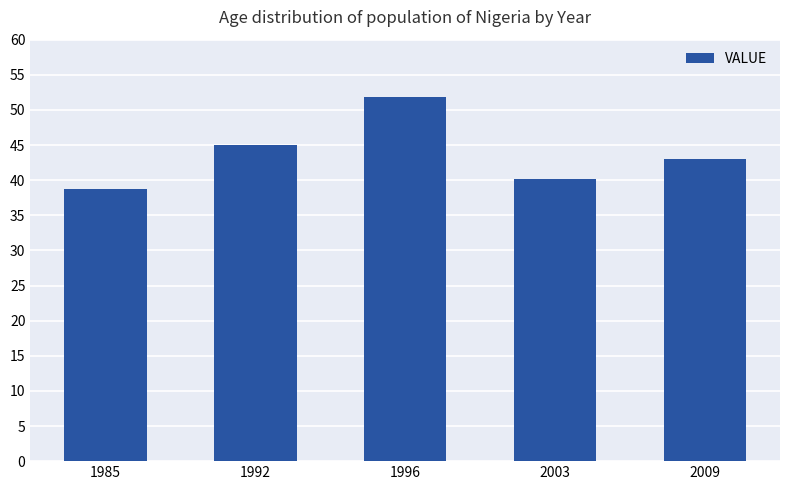

Are the bars horizontal?

No